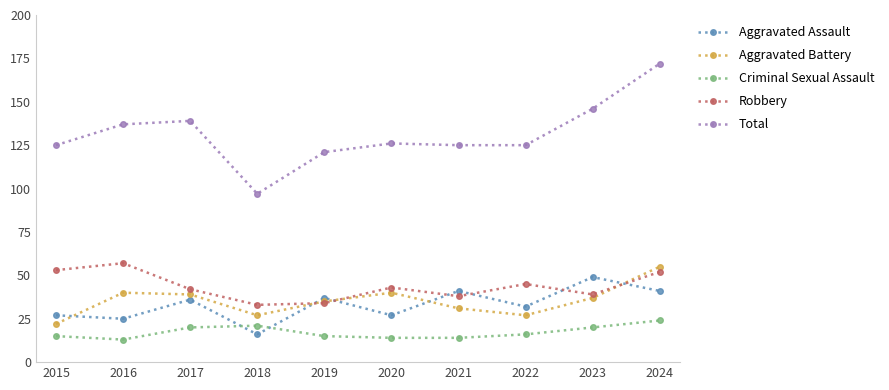

What is the average value of the Aggravated Battery series?

35